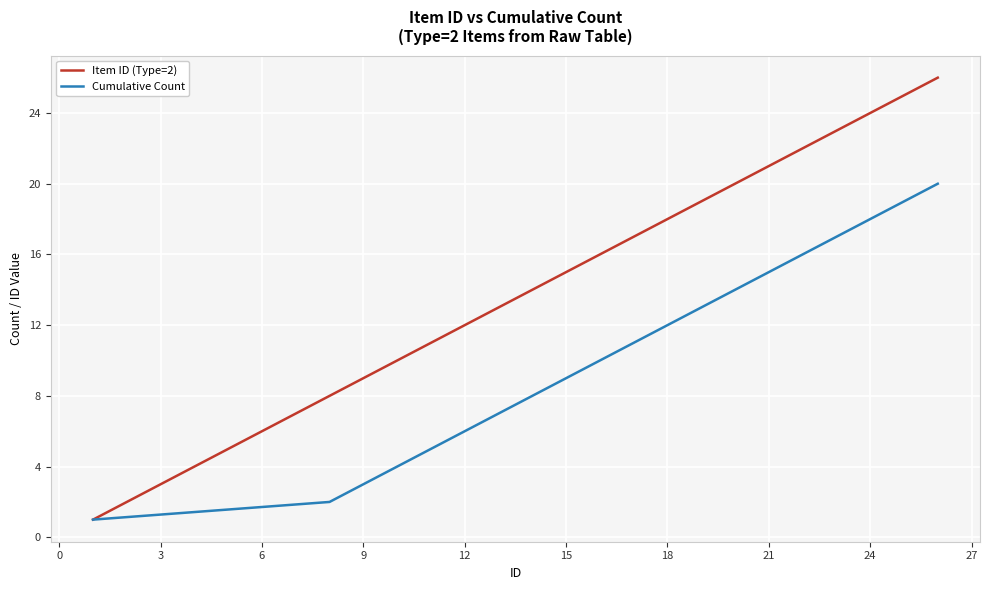

Rank the series by their maximum value, from highest to lowest.

Item ID (Type=2), Cumulative Count